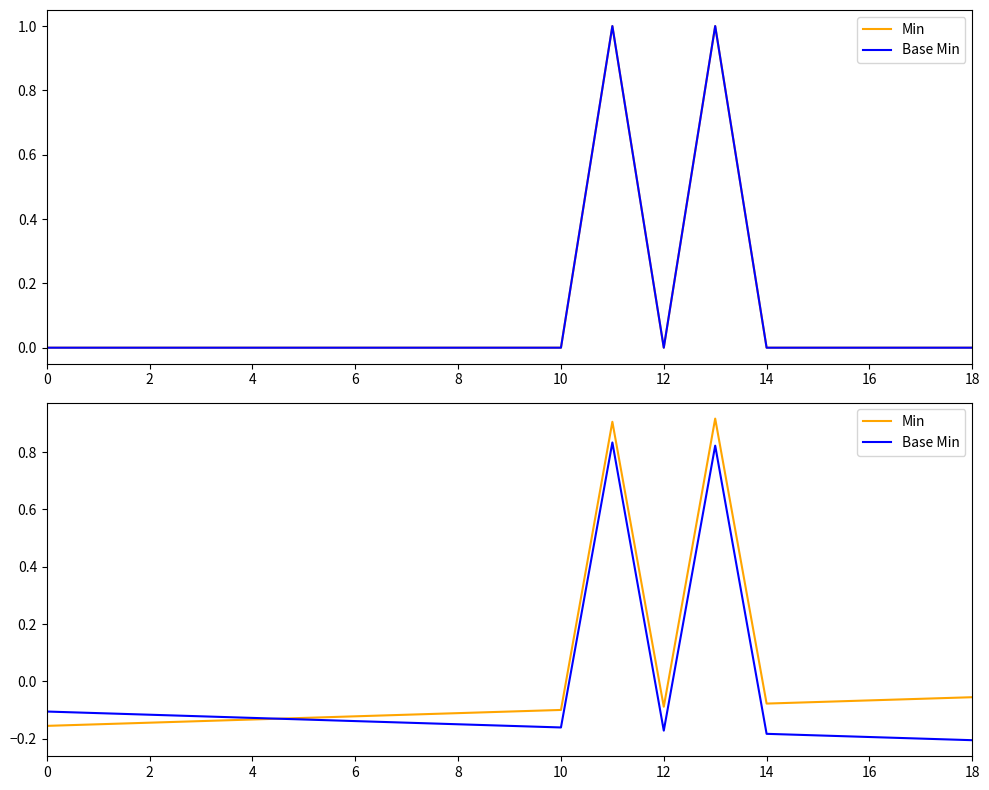

Rank the series at 4 from highest to lowest value.

Base Min, Min